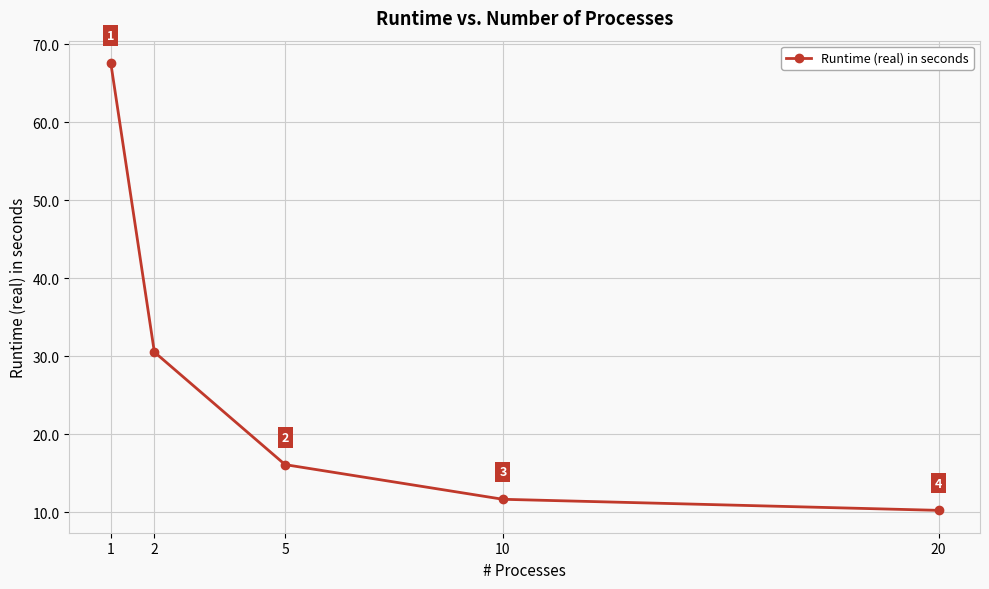

What is the ratio of the value at 20 to the value at 2?

0.3